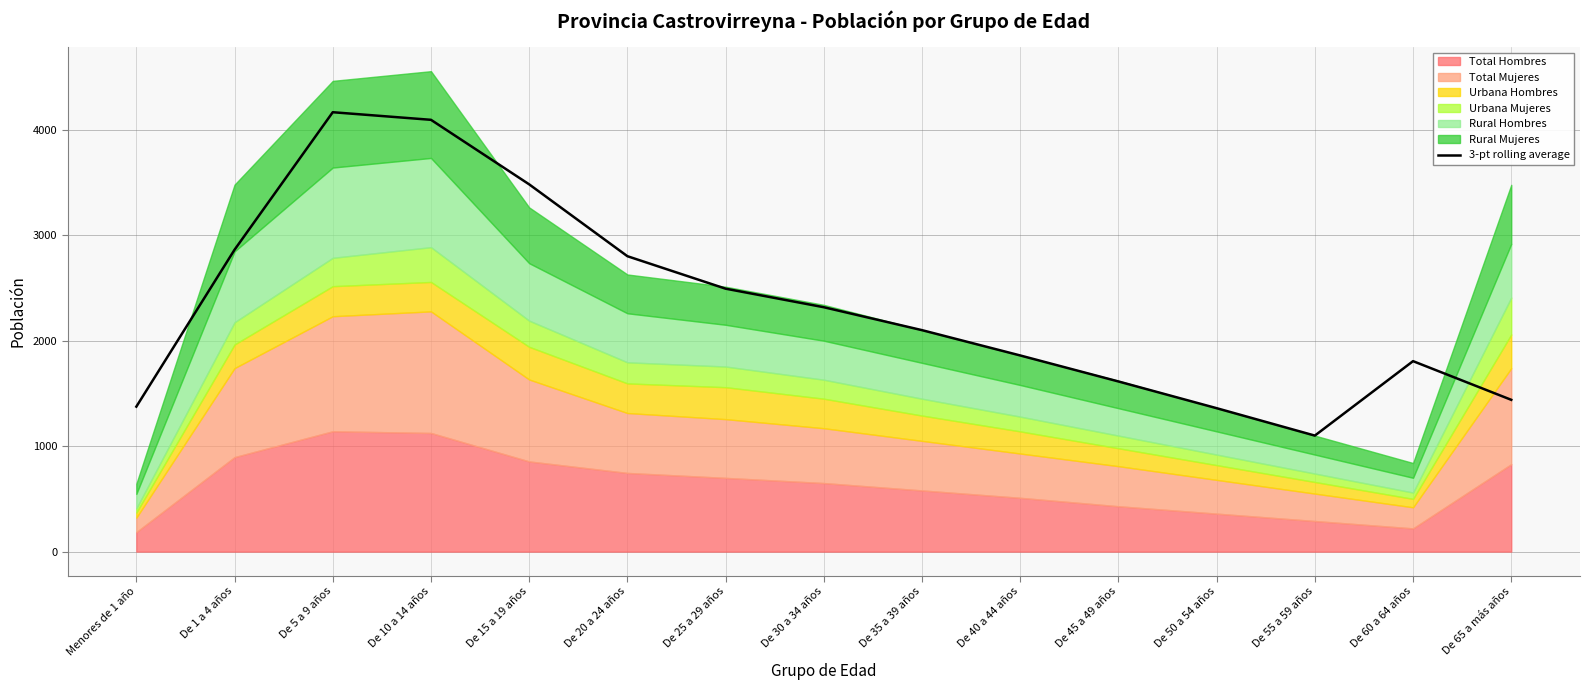

Where is the data nearest to the value 2633?

De 25 a 29 años